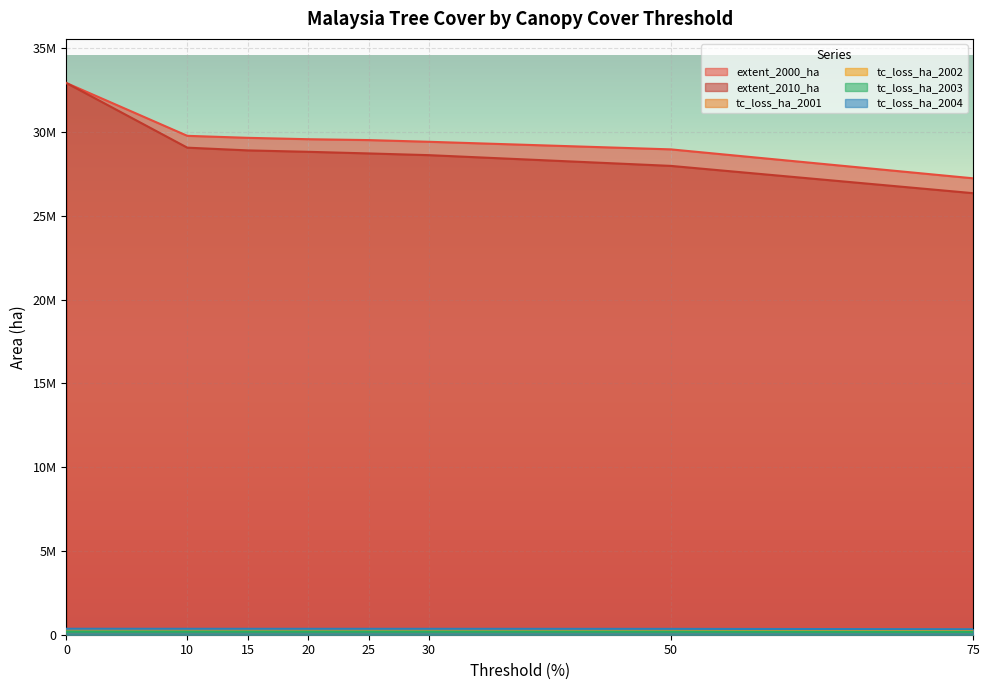

How many data points does each series have?

8